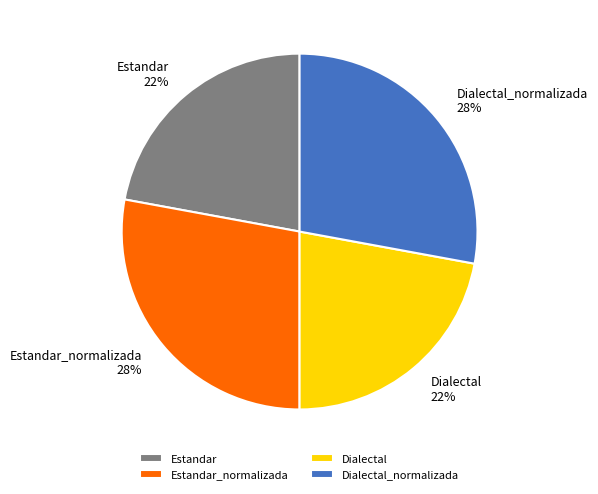

Does Dialectal represent more than half of the total?

No